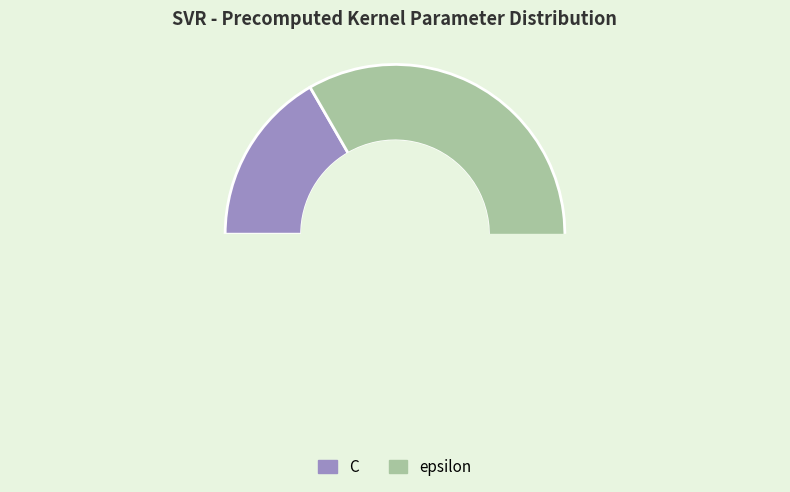

How many segments does this pie chart have?

2